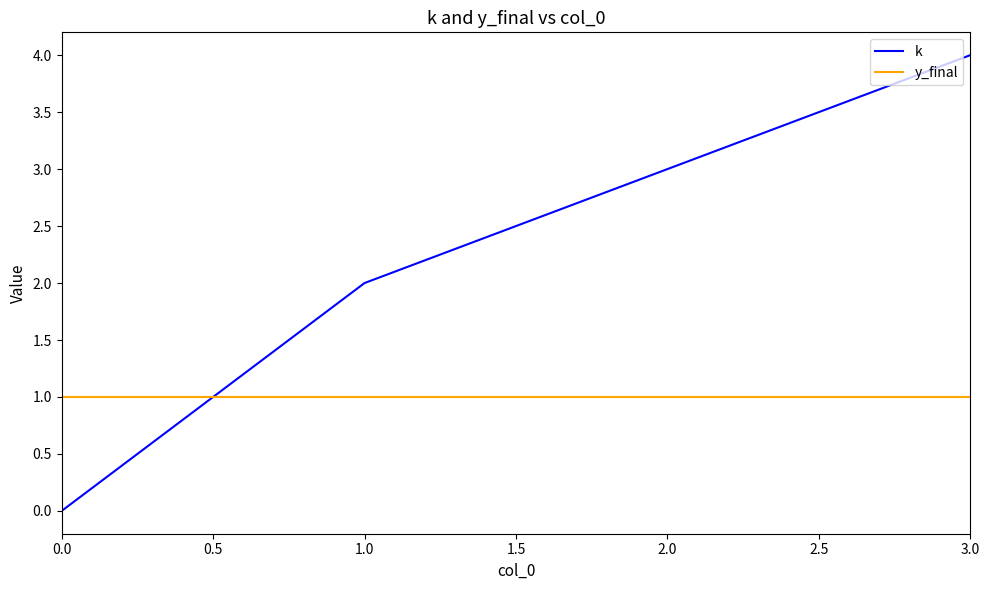

What is the difference between the second highest and minimum values in the k series?

3